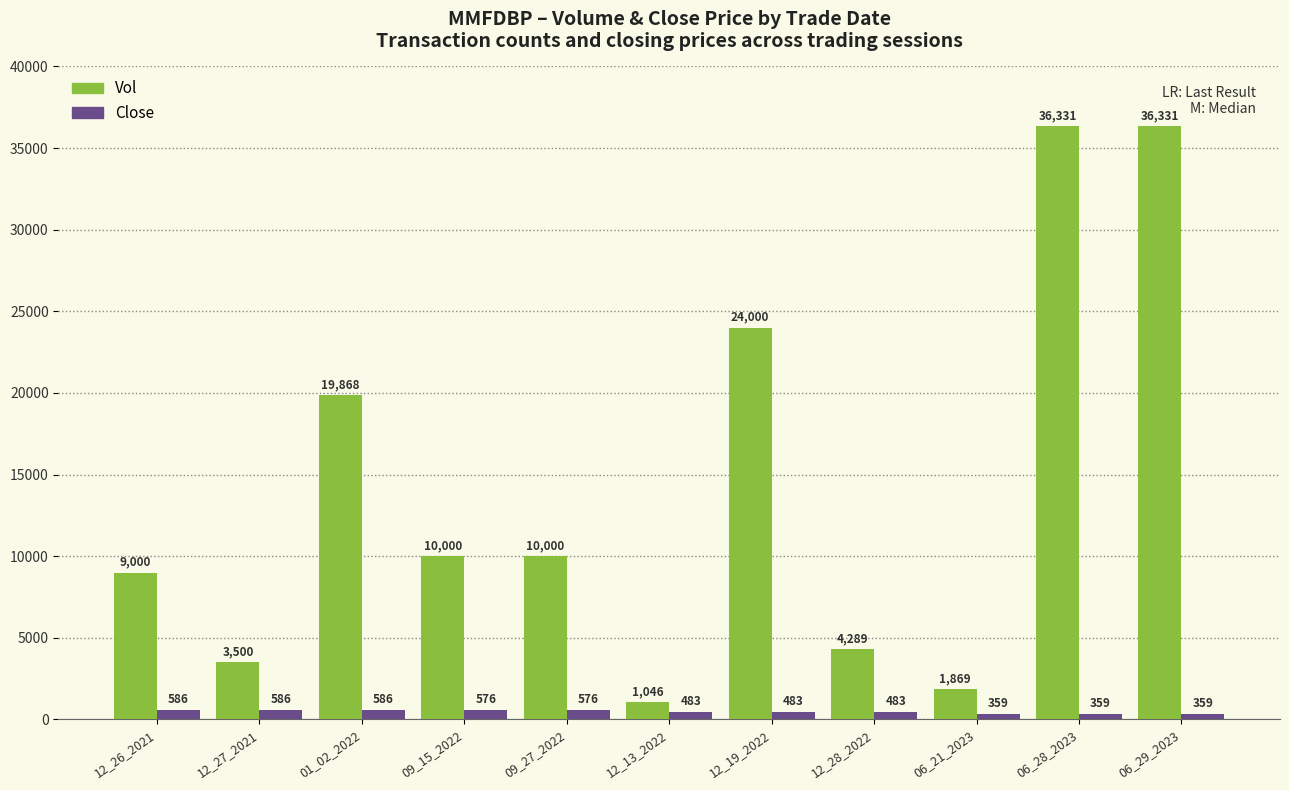

What is the value of the Close bar at the 6th from the left?

483